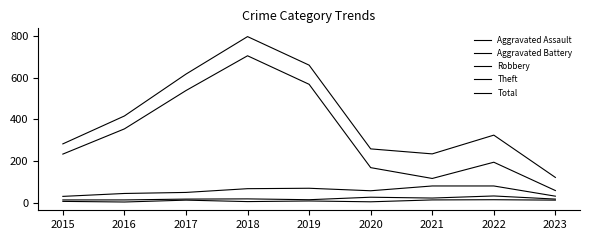

The Aggravated Battery series shows 33 at 2021. True or false?

False